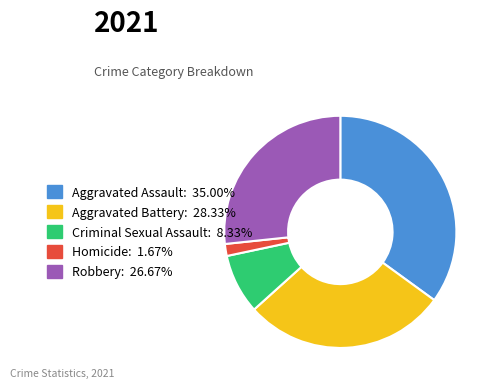

Rank the categories by value from highest to lowest.

Aggravated Assault, Aggravated Battery, Robbery, Criminal Sexual Assault, Homicide